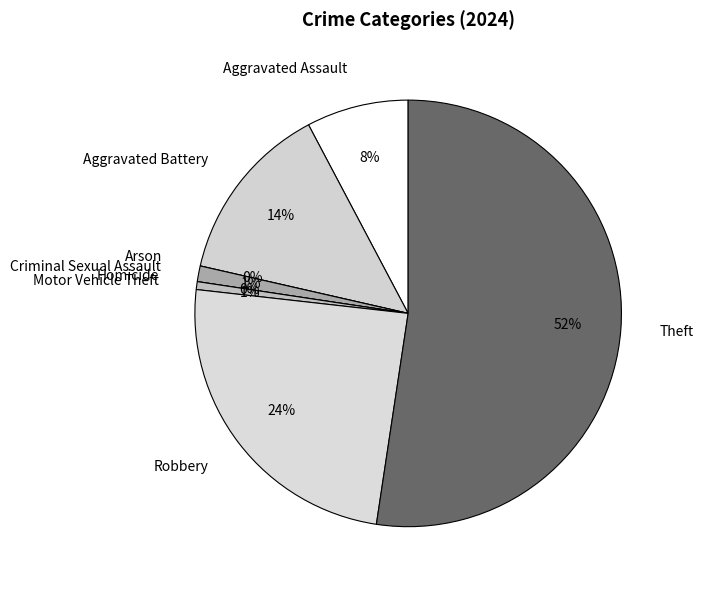

To the nearest percent, what is the difference between the largest and smallest slice percentages?

52%